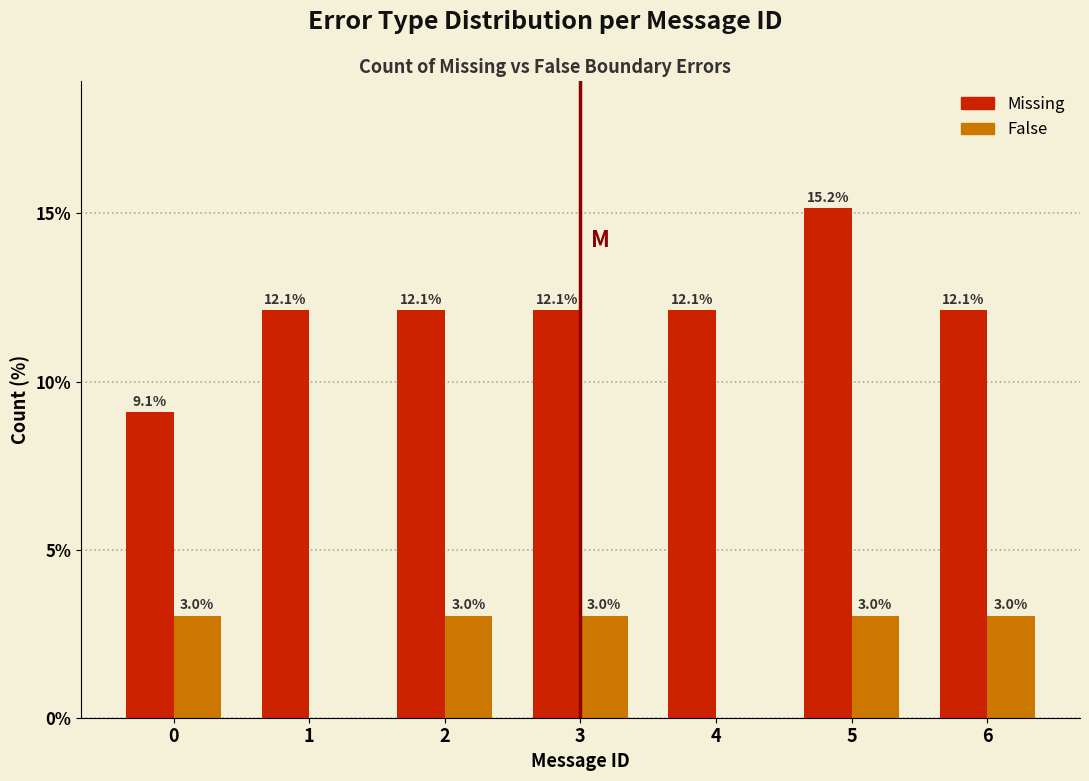

Reading left to right, what are all the values shown in this chart?

Missing: 0=9.1	1=12.1	2=12.1	3=12.1	4=12.1	5=15.2	6=12.1
False: 0=3.0	1=0.0	2=3.0	3=3.0	4=0.0	5=3.0	6=3.0